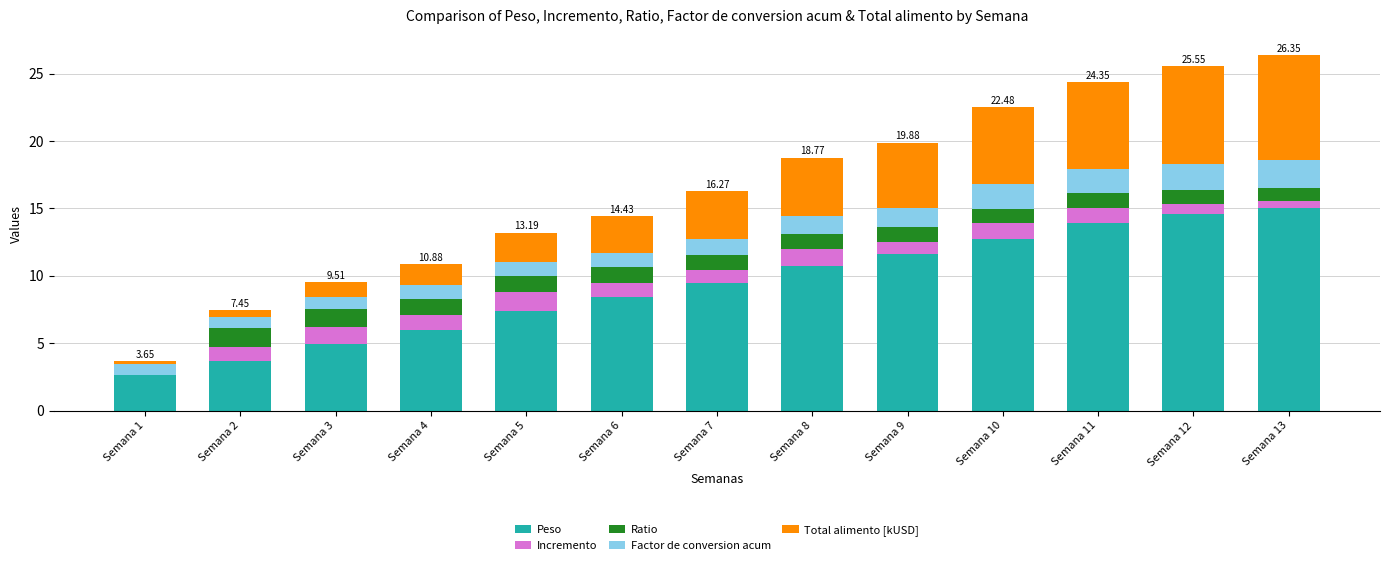

What is the sum of all Peso values?

121.1